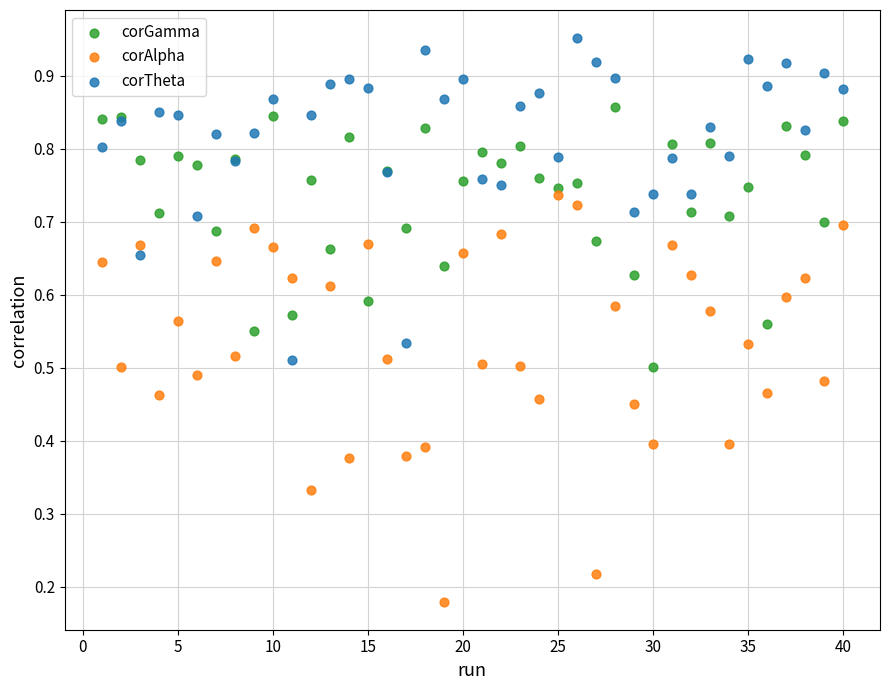

Which series has the widest spread of Y values?

corAlpha